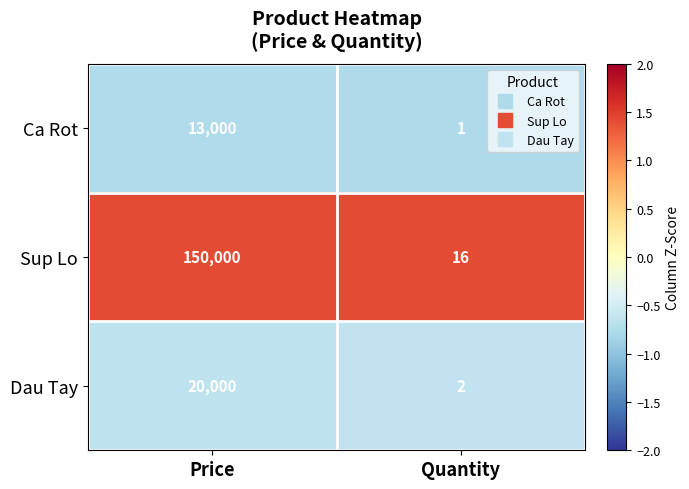

Rank the series by their maximum value, from lowest to highest.

Ca Rot, Dau Tay, Sup Lo